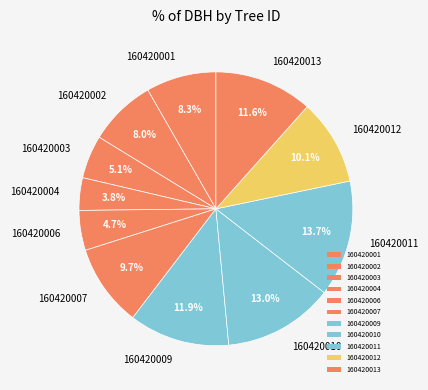

What is the ratio of the value at 160420006 to the value at 160420010?

0.4